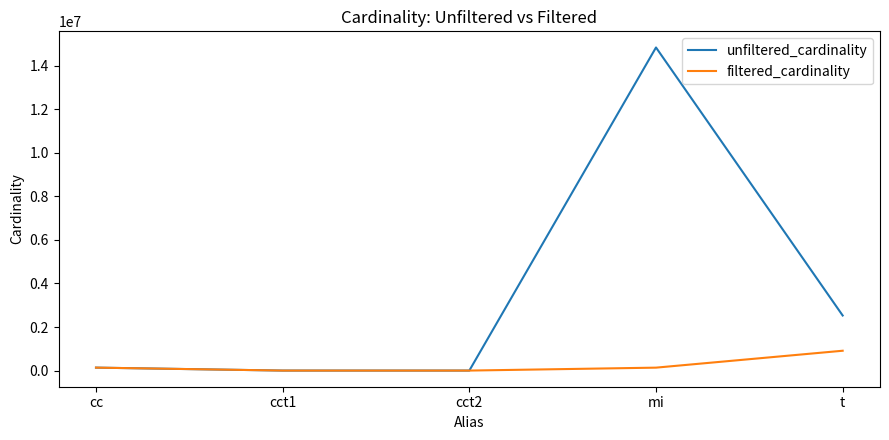

The value of filtered_cardinality at cct2 is 1. True or false?

True